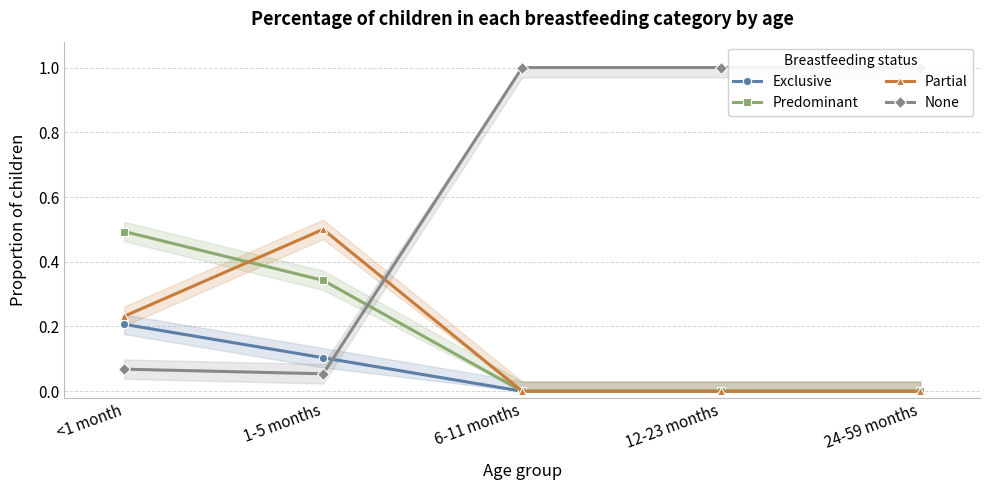

True or false: Exclusive and Partial intersect in this chart.

False